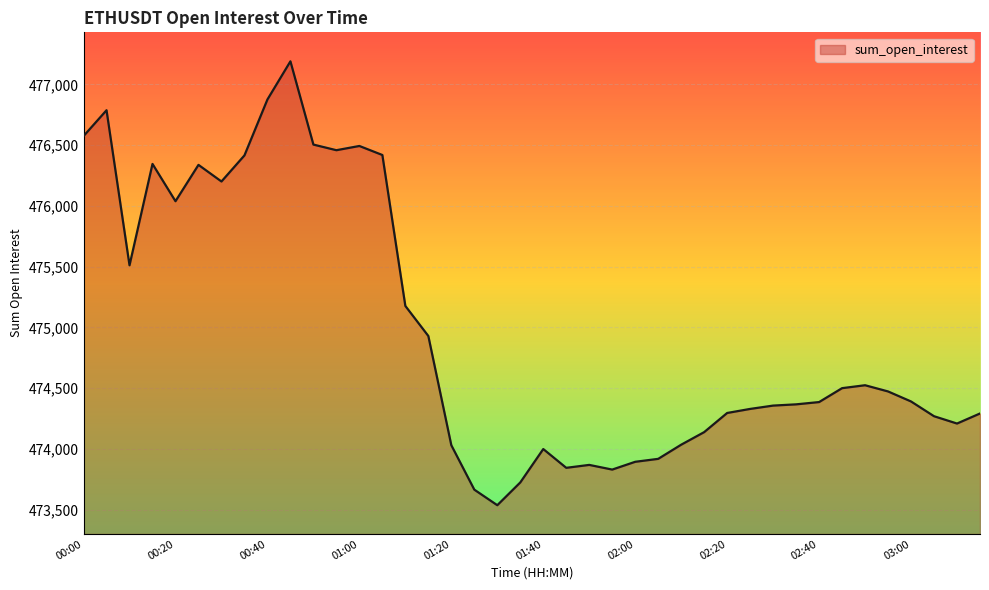

What is the smallest value displayed?

473537.0